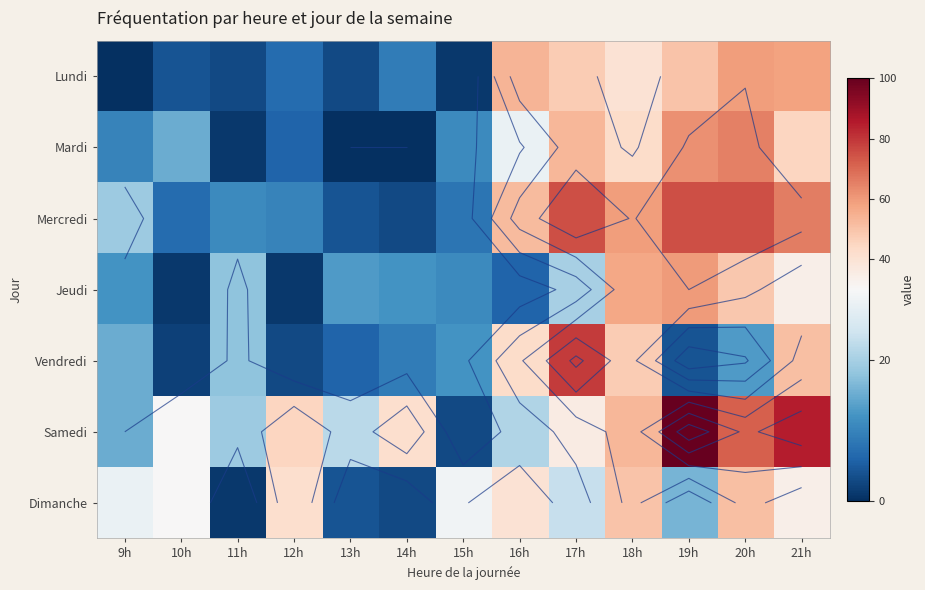

Which series changed the most between 11h and 16h?

Lundi